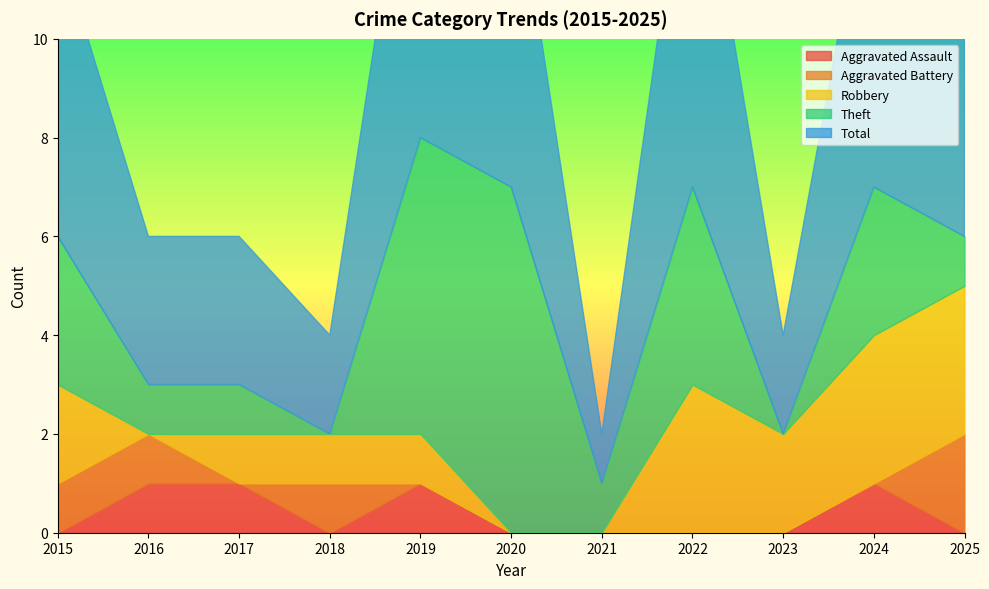

How many values in the Aggravated Assault series exceed 0?

4